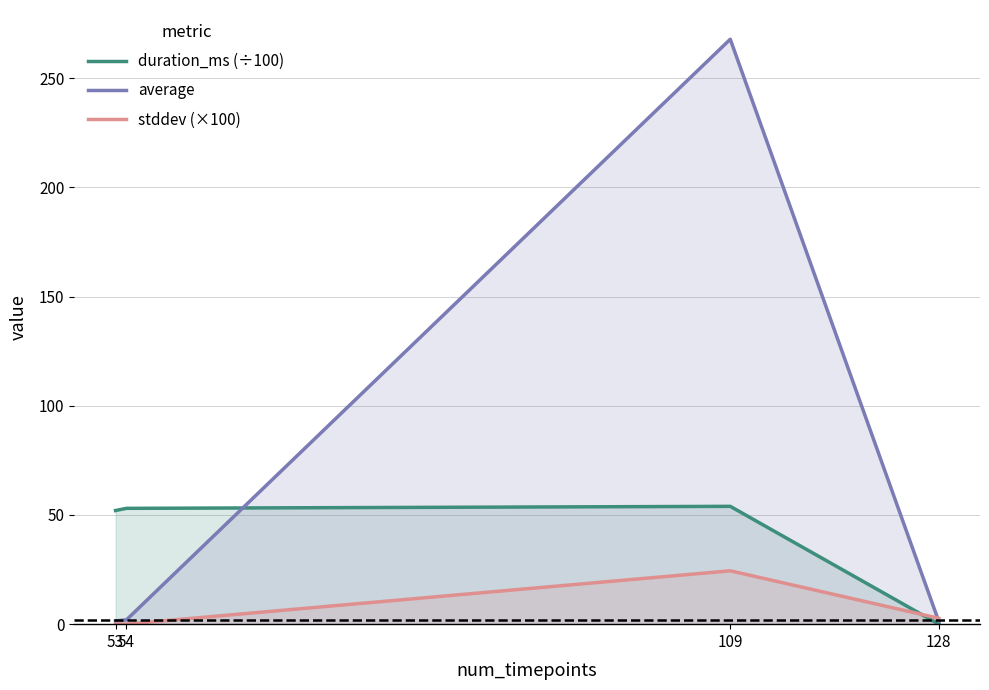

What are all the series names shown in the legend?

duration_ms (÷100), average, stddev (×100)